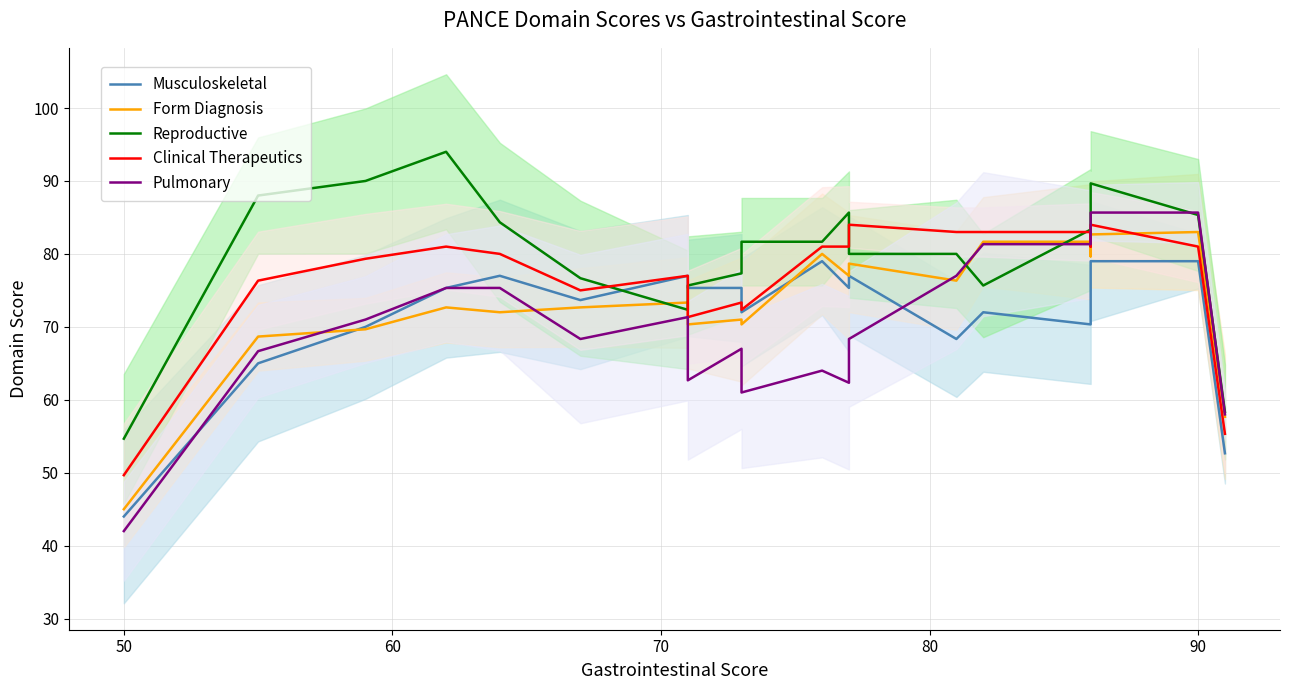

What is the minimum value shown in the chart?

42.0